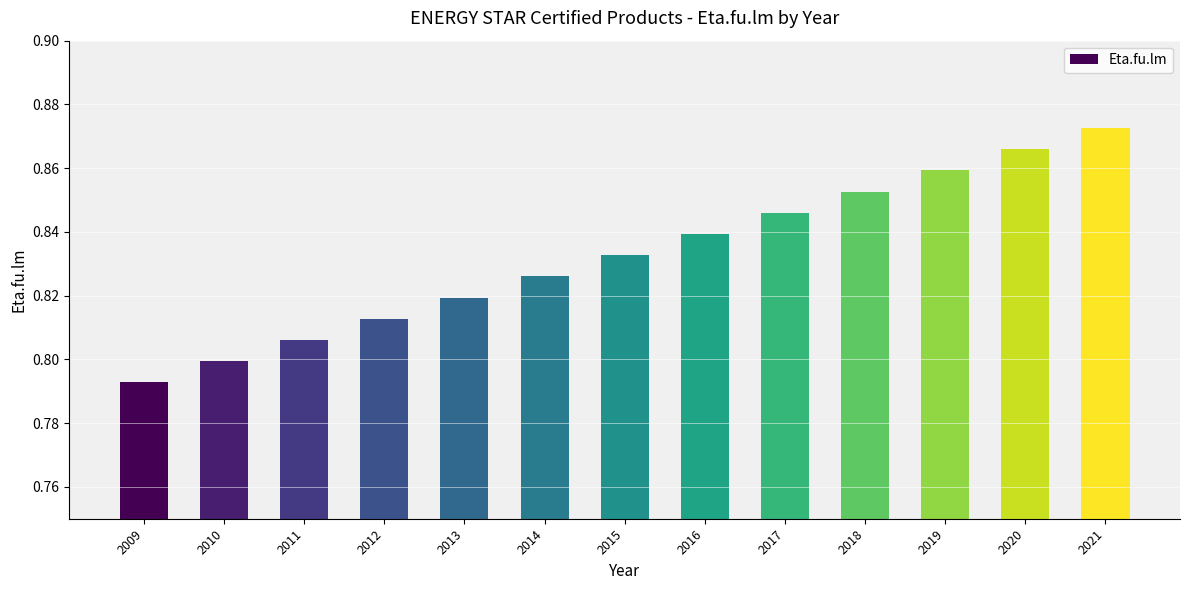

List the labels in order of value, largest first.

2021, 2020, 2019, 2018, 2017, 2016, 2015, 2014, 2013, 2012, 2011, 2010, 2009